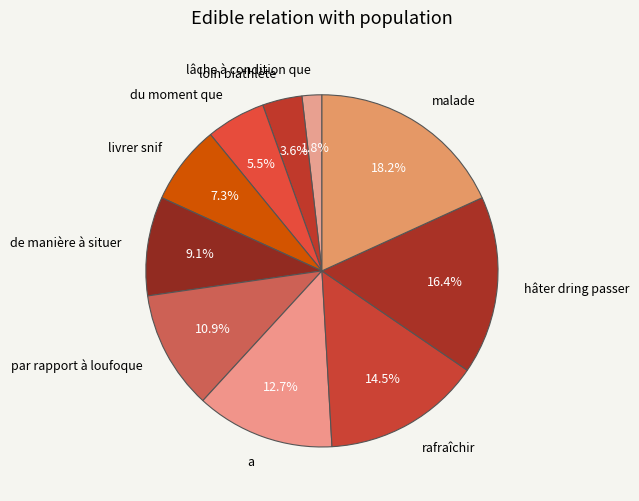

Count the number of slices in the pie.

10